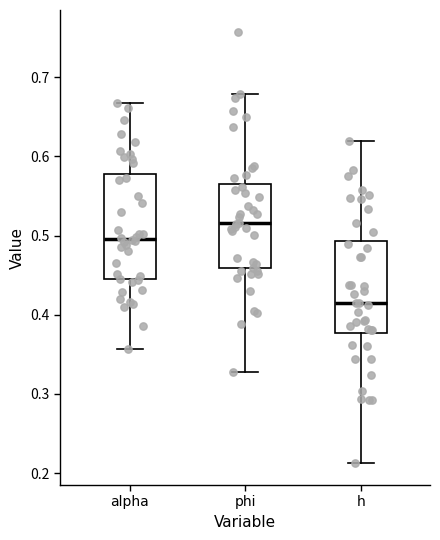

Where does the lower whisker of the box for phi end on the y-axis? The values are not printed on the chart, so give them approximately, as read against the axis.

0.33